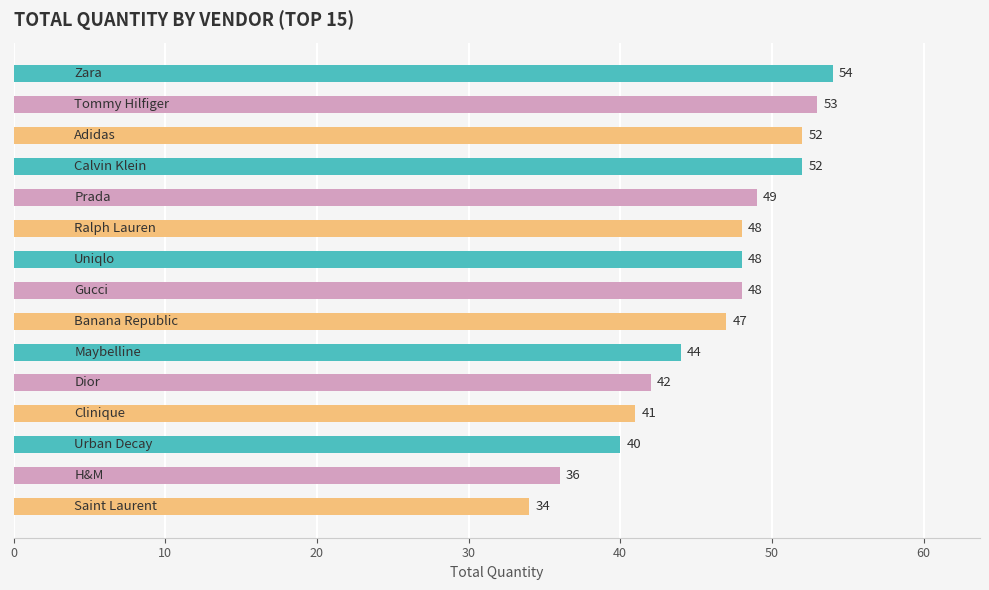

Reading top to bottom, transcribe all the data shown in this chart.

54	53	52	52	49	48	48	48	47	44	42	41	40	36	34